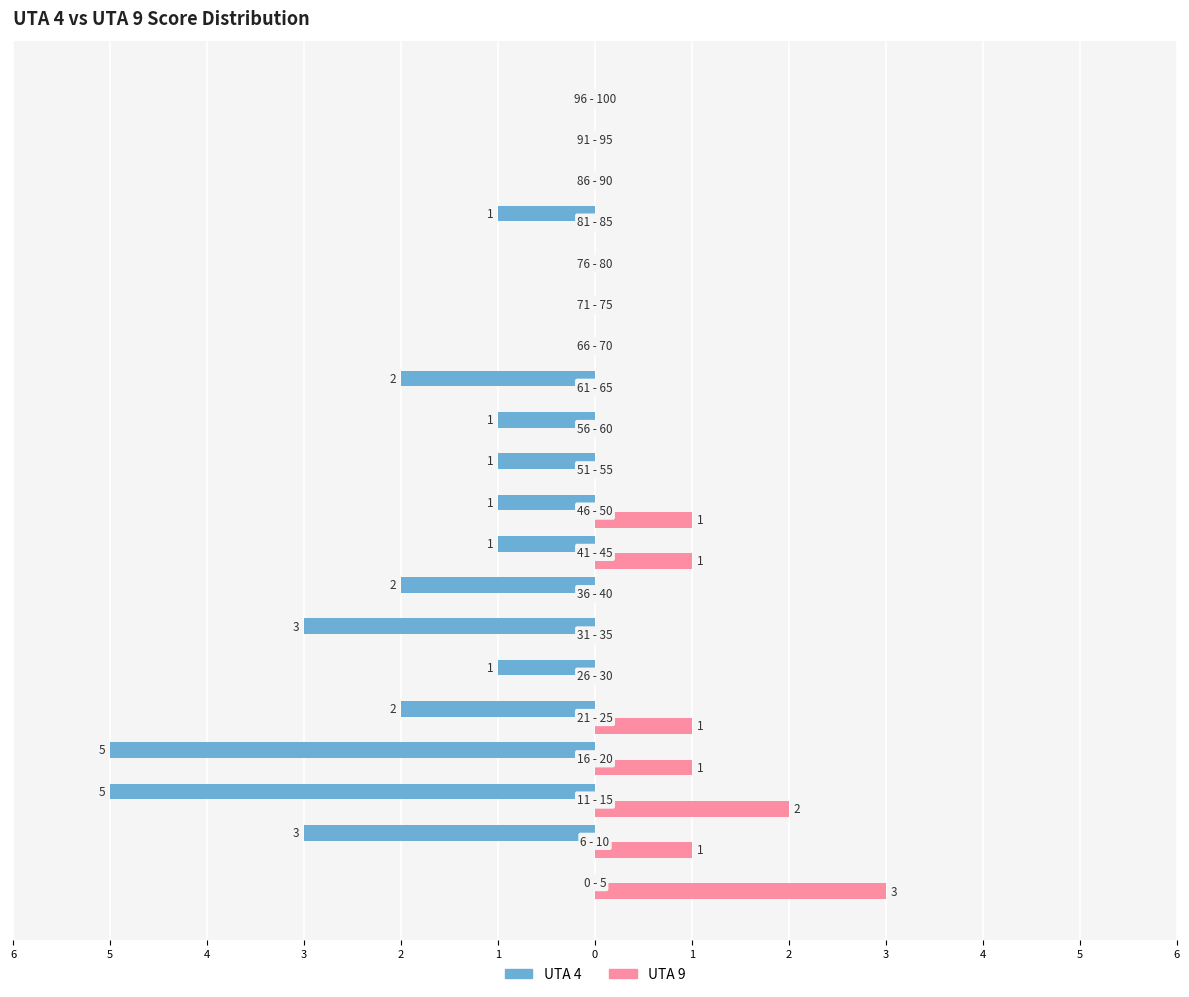

What are all the series names shown in the legend?

UTA 4, UTA 9